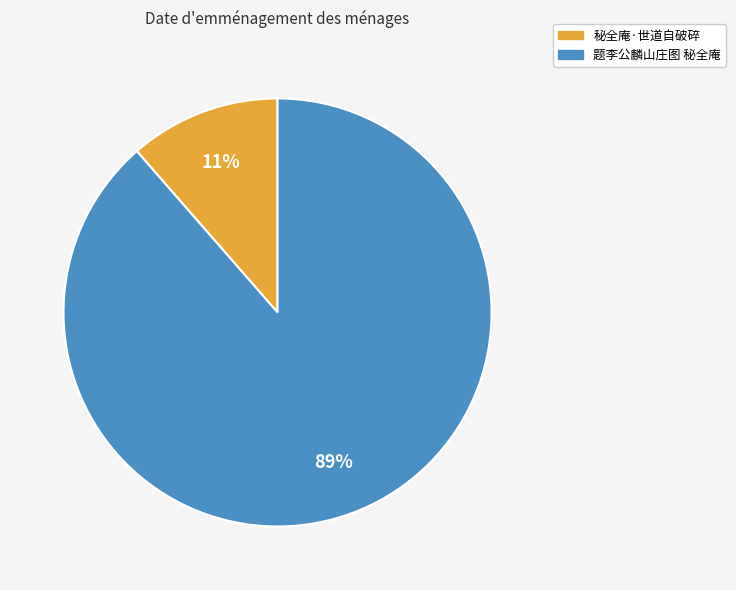

Does 题李公麟山庄图 秘全庵 represent more than half of the total?

Yes